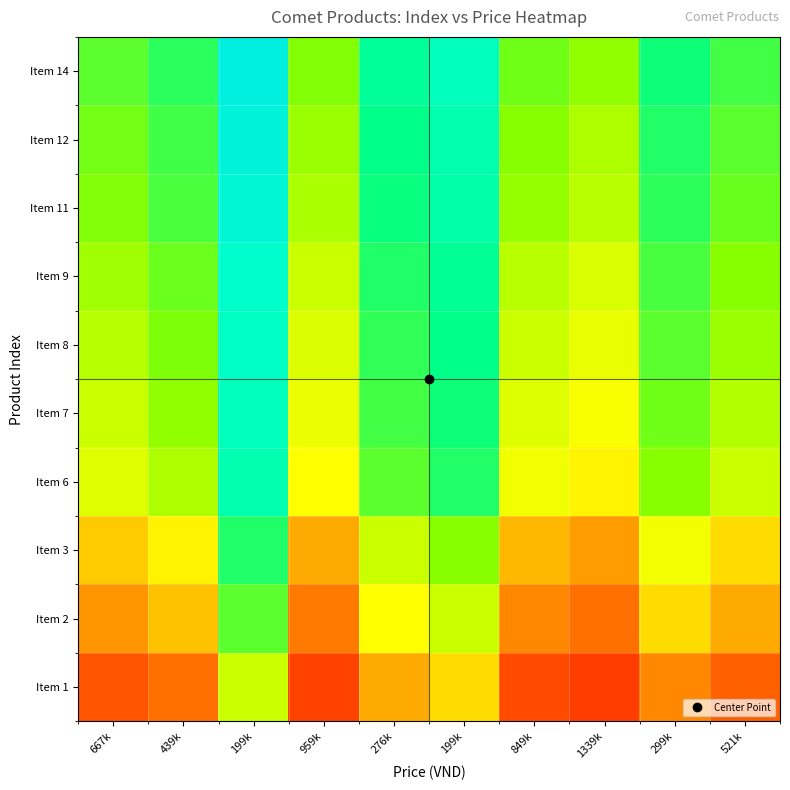

Reading left to right, extract all data points from this chart.

Item 1: 667k=0.1	439k=0.2	199k=0.5	959k=0.1	276k=0.2	199k=0.3	849k=0.1	1339k=0.1	299k=0.2	521k=0.1
Item 2: 667k=0.2	439k=0.3	199k=0.7	959k=0.2	276k=0.4	199k=0.5	849k=0.2	1339k=0.2	299k=0.3	521k=0.2
Item 3: 667k=0.3	439k=0.4	199k=0.8	959k=0.2	276k=0.5	199k=0.6	849k=0.3	1339k=0.2	299k=0.4	521k=0.3
Item 6: 667k=0.5	439k=0.5	199k=0.9	959k=0.4	276k=0.7	199k=0.8	849k=0.4	1339k=0.4	299k=0.6	521k=0.5
Item 7: 667k=0.5	439k=0.6	199k=0.9	959k=0.4	276k=0.7	199k=0.8	849k=0.5	1339k=0.4	299k=0.6	521k=0.5
Item 8: 667k=0.5	439k=0.6	199k=0.9	959k=0.5	276k=0.7	199k=0.8	849k=0.5	1339k=0.4	299k=0.7	521k=0.6
Item 9: 667k=0.6	439k=0.6	199k=0.9	959k=0.5	276k=0.8	199k=0.8	849k=0.5	1339k=0.5	299k=0.7	521k=0.6
Item 11: 667k=0.6	439k=0.7	199k=0.9	959k=0.6	276k=0.8	199k=0.8	849k=0.6	1339k=0.5	299k=0.7	521k=0.6
Item 12: 667k=0.6	439k=0.7	199k=0.9	959k=0.6	276k=0.8	199k=0.9	849k=0.6	1339k=0.5	299k=0.8	521k=0.7
Item 14: 667k=0.7	439k=0.7	199k=0.9	959k=0.6	276k=0.8	199k=0.9	849k=0.6	1339k=0.6	299k=0.8	521k=0.7